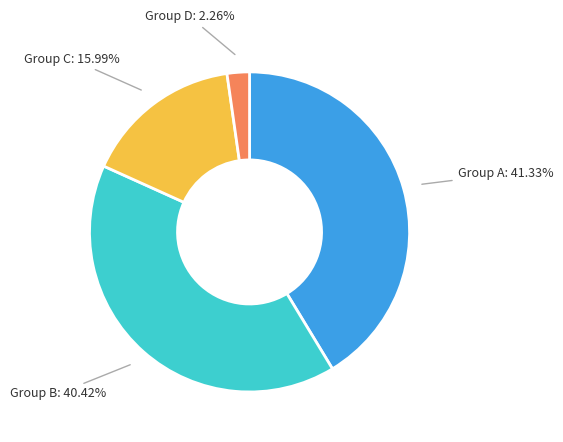

Is there a majority slice in this chart?

No